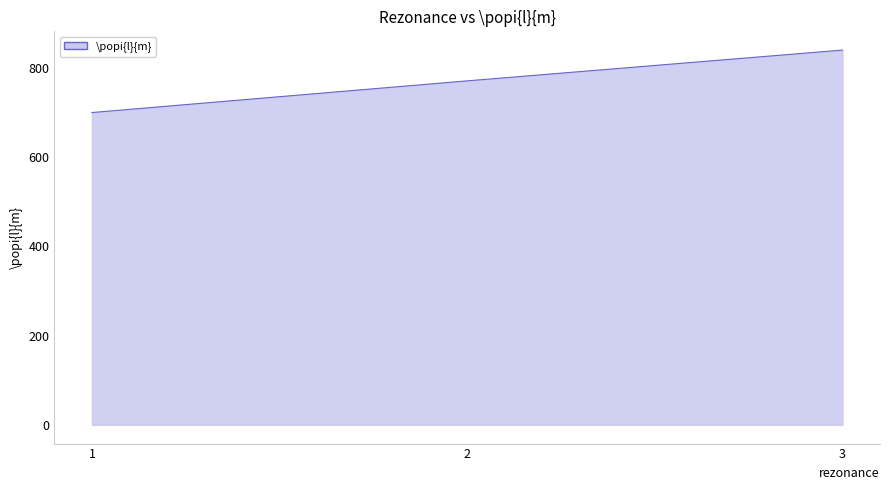

Reading left to right, extract all data points from this chart.

700	771	840